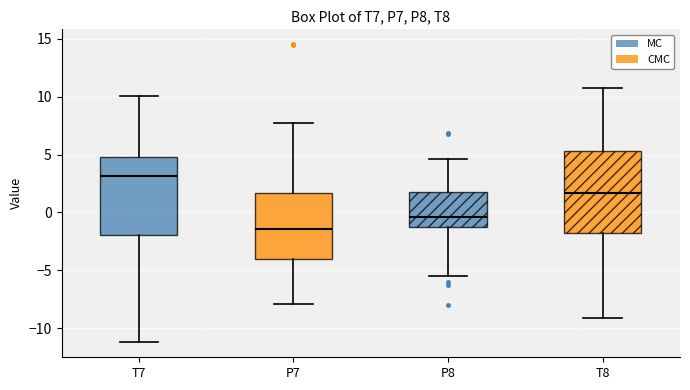

Reading left to right, transcribe this box plot: for each box, give where its median line is, the range the box spans, and where its two whiskers end, as read against the y-axis. The values are not printed on the chart, so give them approximately, as read against the axis.

T7: median 3.0, box -2.0 to 5.0, whiskers -11.0 to 10.0
P7: median -1.5, box -4.0 to 1.5, whiskers -8.0 to 7.5
P8: median -0.5, box -1.5 to 1.5, whiskers -5.5 to 4.5
T8: median 1.5, box -2.0 to 5.5, whiskers -9.0 to 11.0